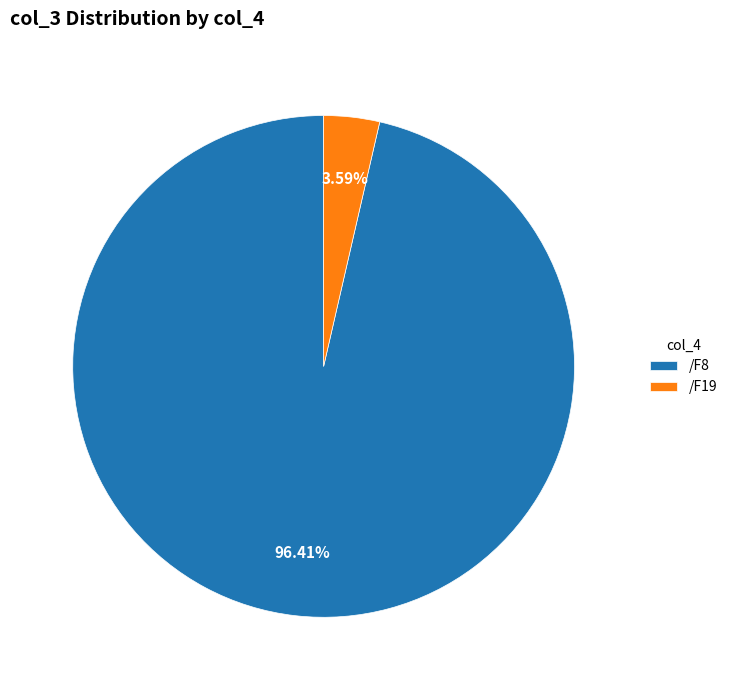

How much of the chart is everything except /F8?

3.6%